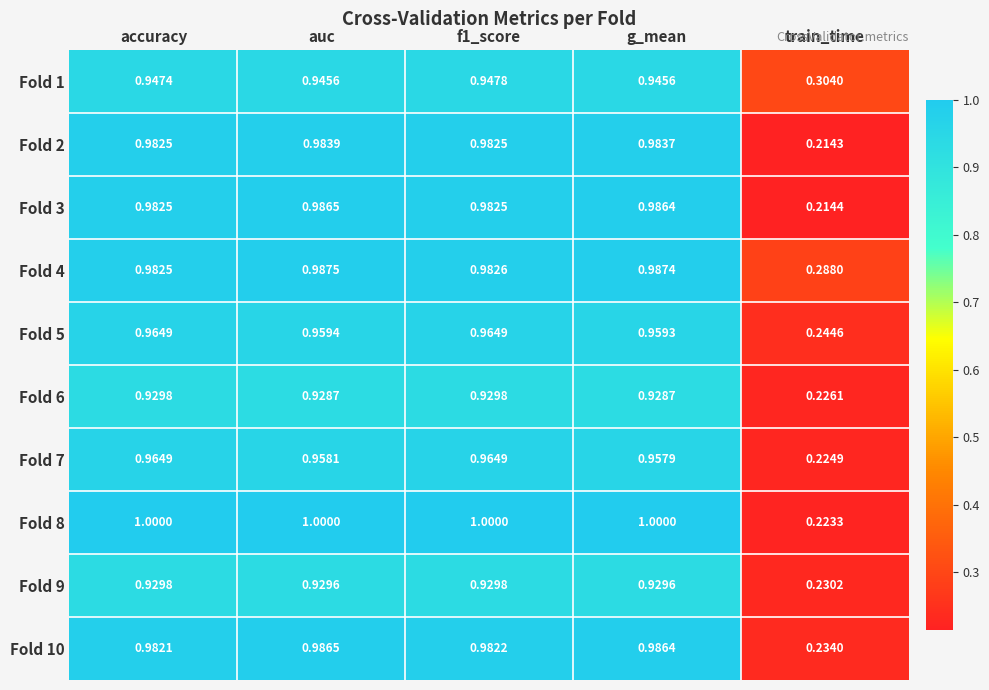

At which category is the sum across all series the highest?

f1_score